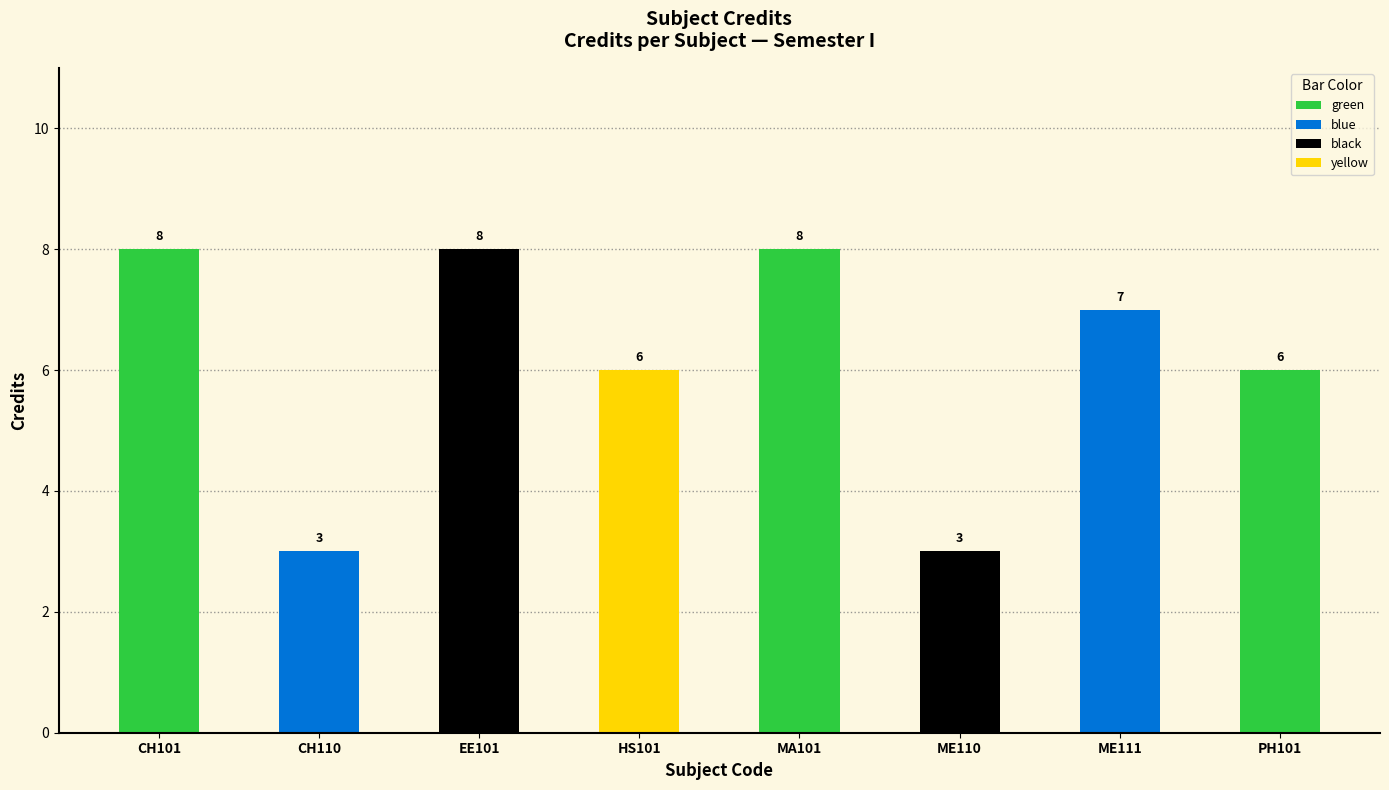

Reading right to left, list all the values displayed in this chart.

6	7	3	8	6	8	3	8